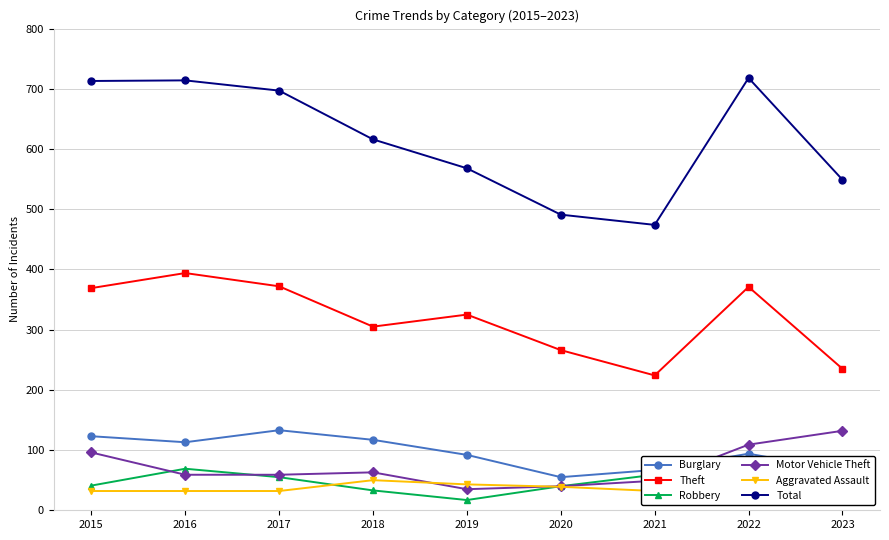

Does the chart have visible grid lines?

Yes